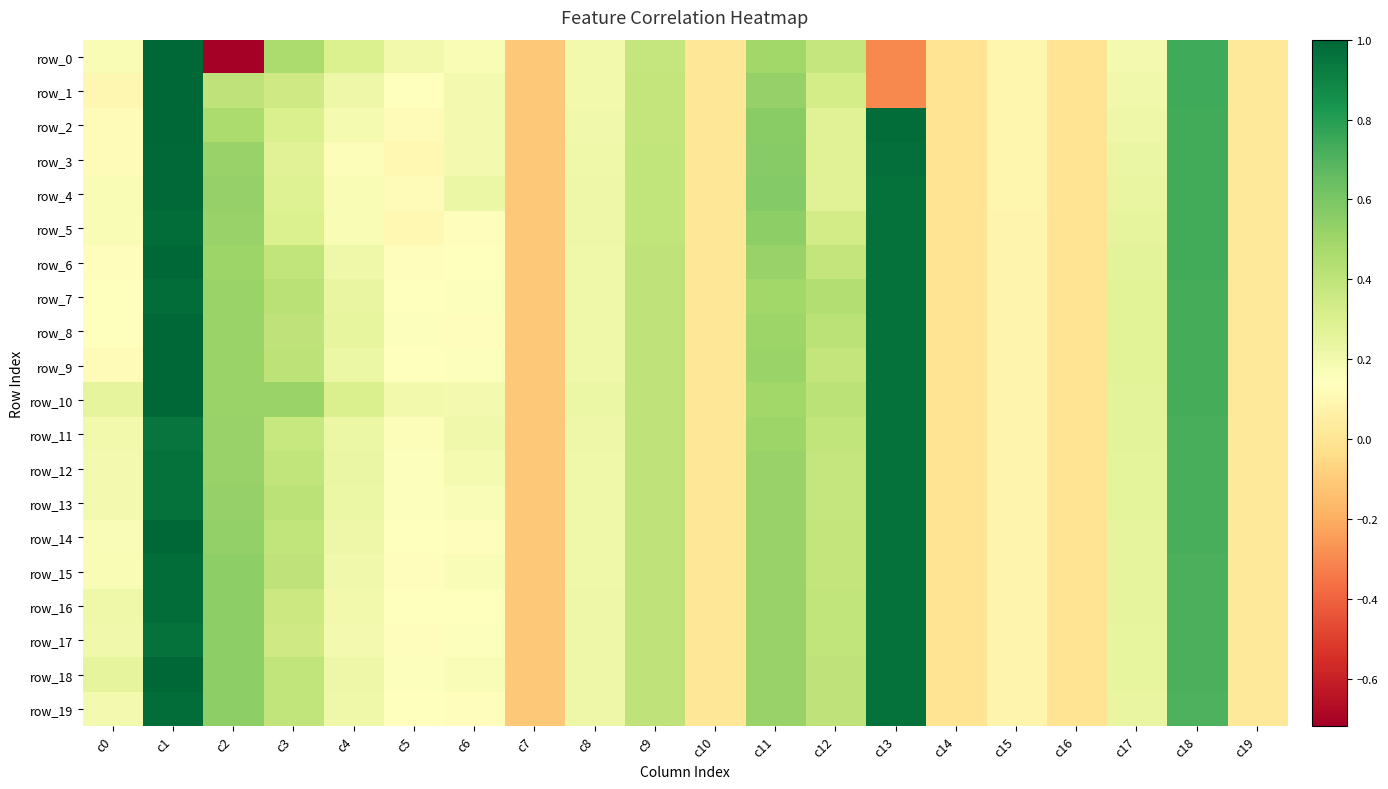

What is the difference between the second highest and second lowest values in the row_4 series?

1.0